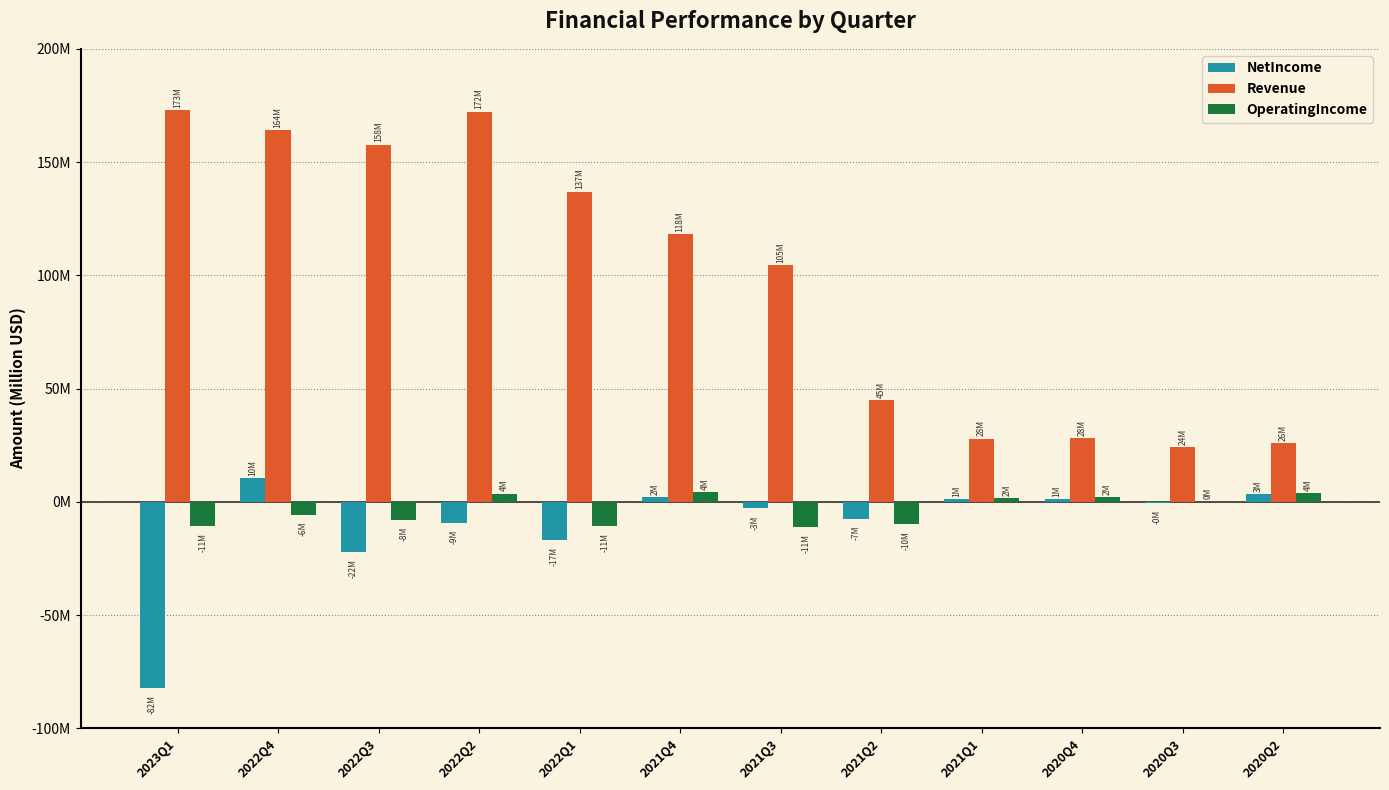

What is the value of the OperatingIncome bar at the 4th from the left?

3.6